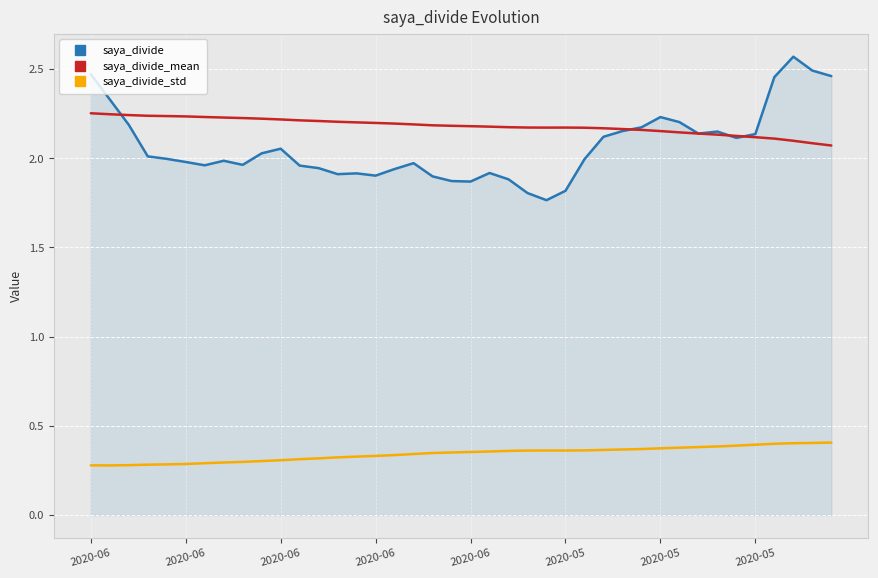

Which series has the widest spread of values?

saya_divide